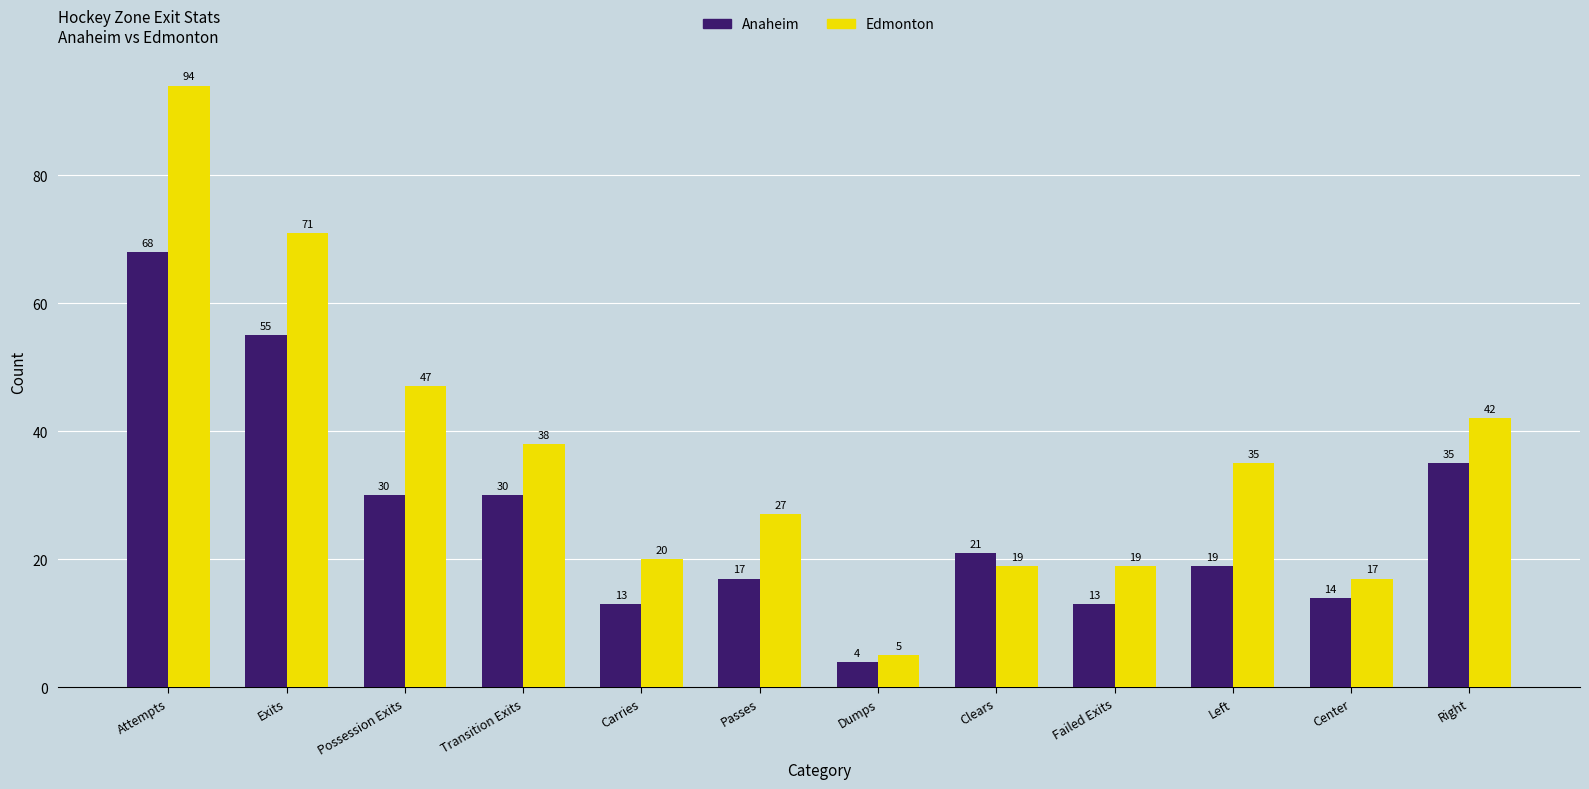

What is the total value across all series at Clears?

40